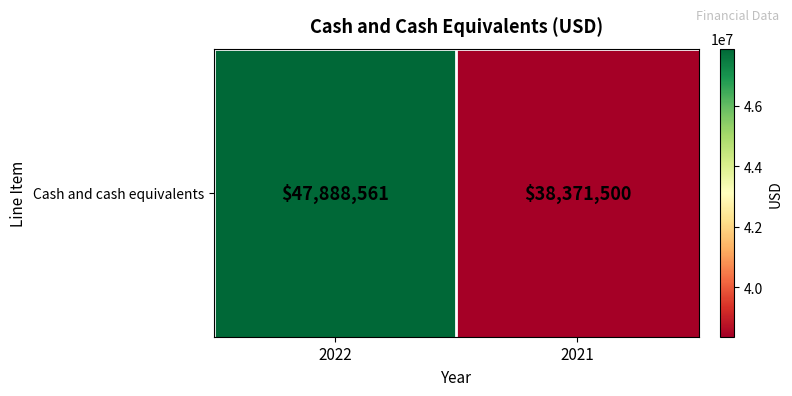

How many series are shown in this chart?

1